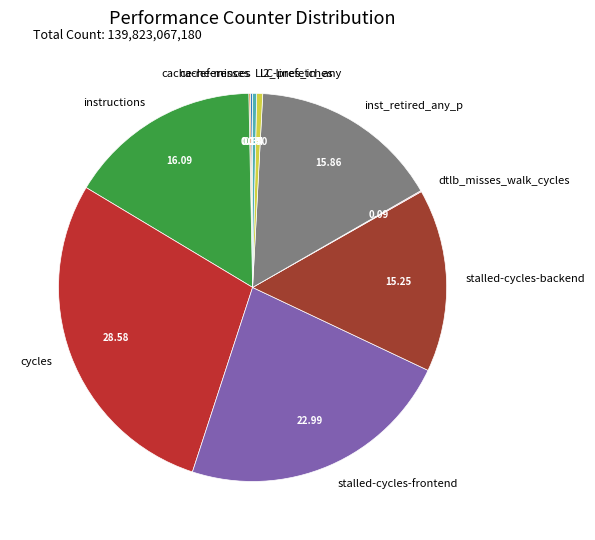

True or false: l2_lines_in_any accounts for 0% of the total.

True